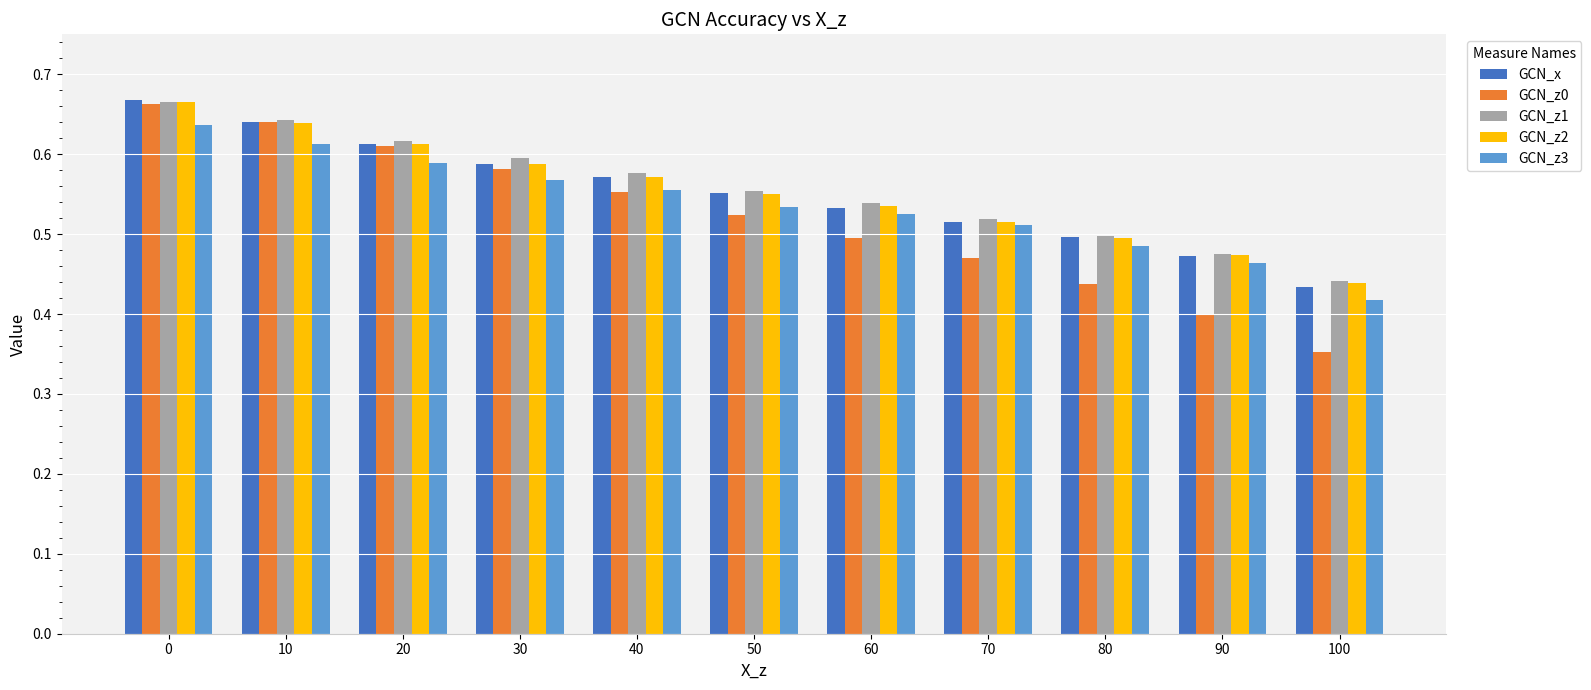

Is the value of GCN_z0 at 0 greater than the value of GCN_z2 at 60?

Yes